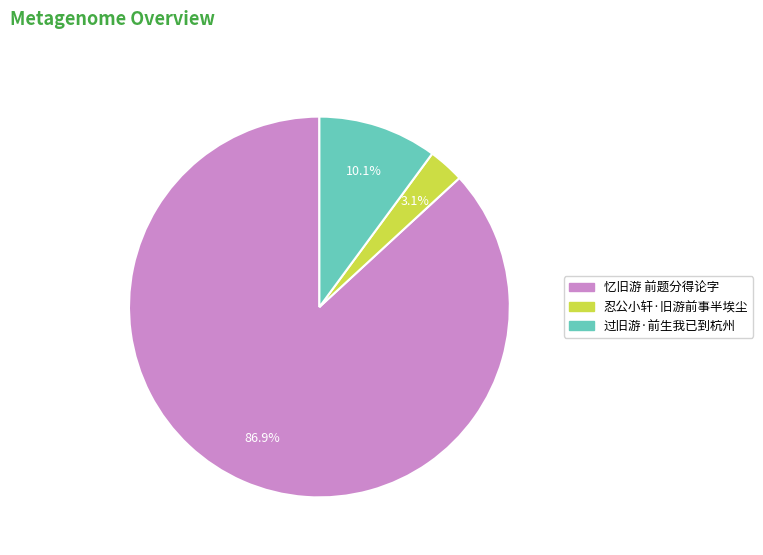

Which slice is the smallest?

忍公小轩·旧游前事半埃尘